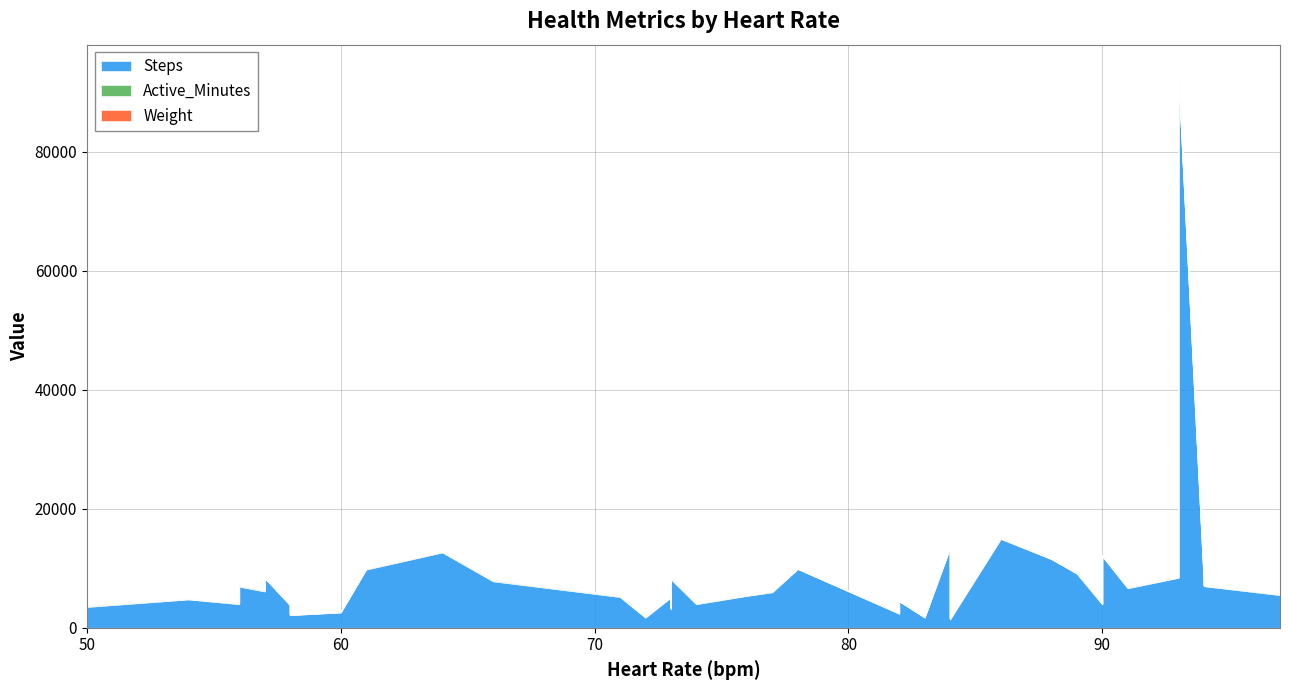

Rank the categories by Weight value from highest to lowest.

78, 89, 93, 76, 82, 57, 93, 73, 73, 54, 88, 50, 73, 84, 91, 56, 74, 64, 57, 66, 57, 60, 72, 94, 83, 84, 86, 61, 58, 97, 94, 90, 71, 77, 84, 90, 58, 82, 56